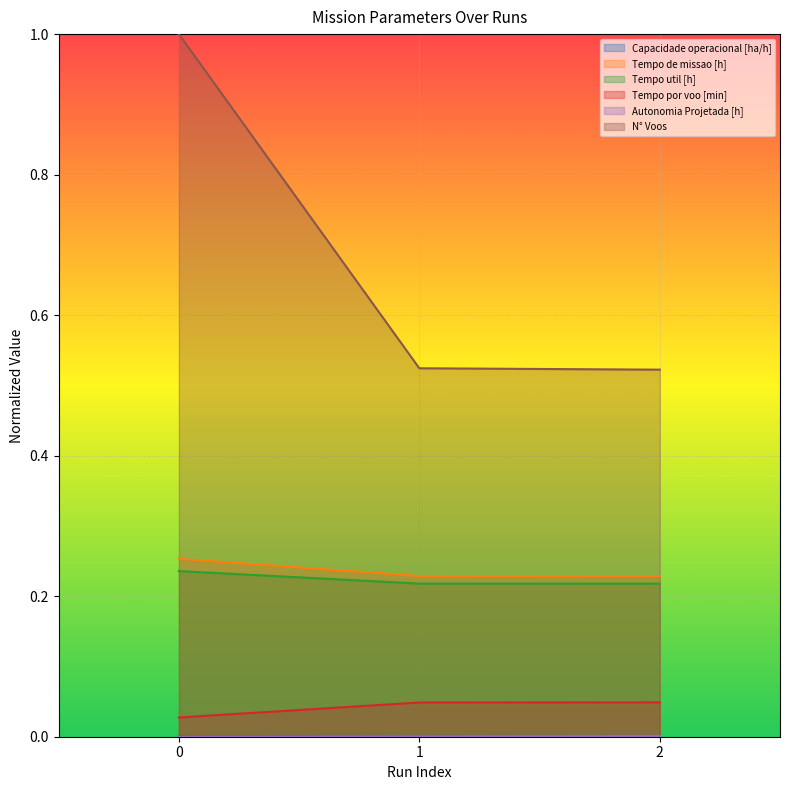

Is it true that N° Voos equals 1.0 at 0?

True